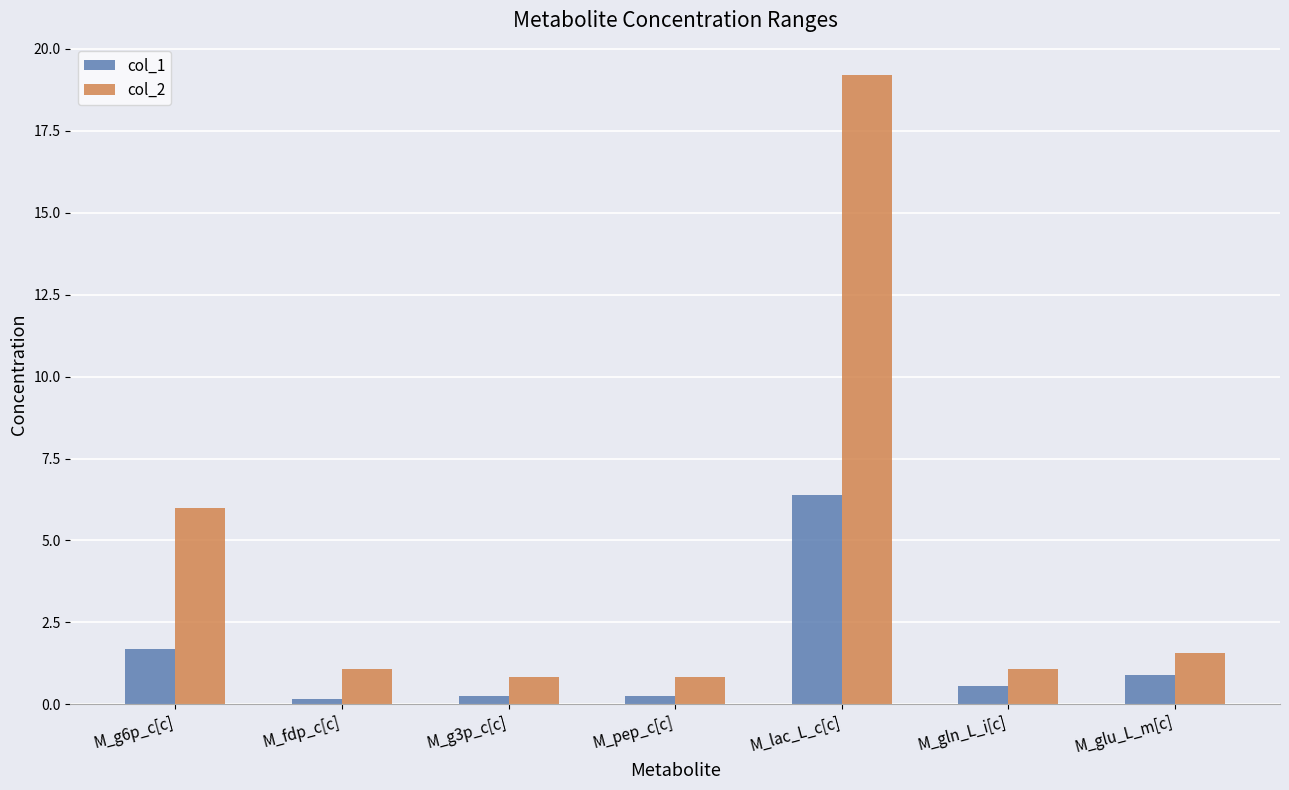

At M_pep_c[c], list the series in order from largest to smallest.

col_2, col_1